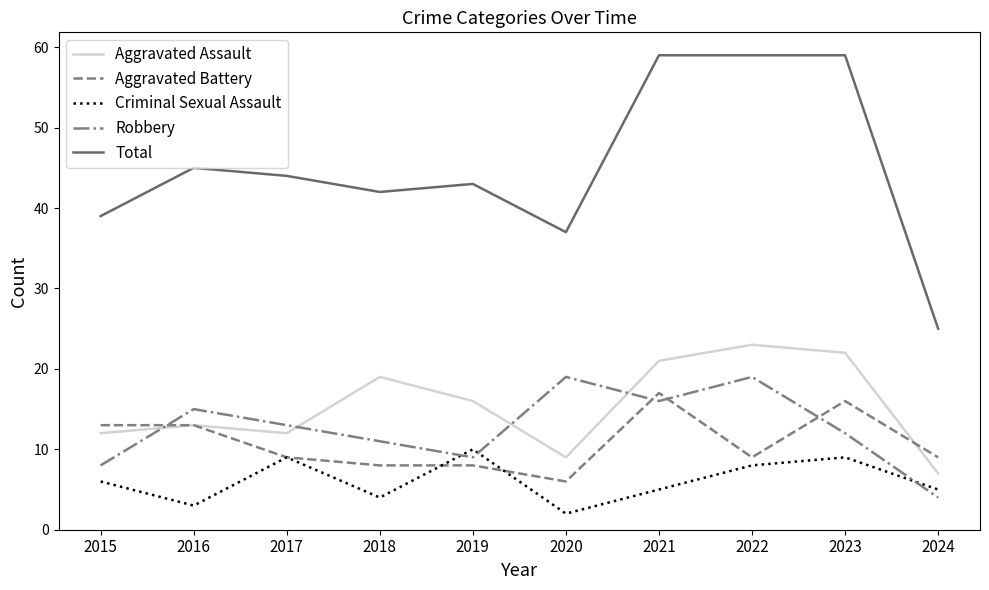

True or false: Aggravated Battery and Total cross at least once.

False